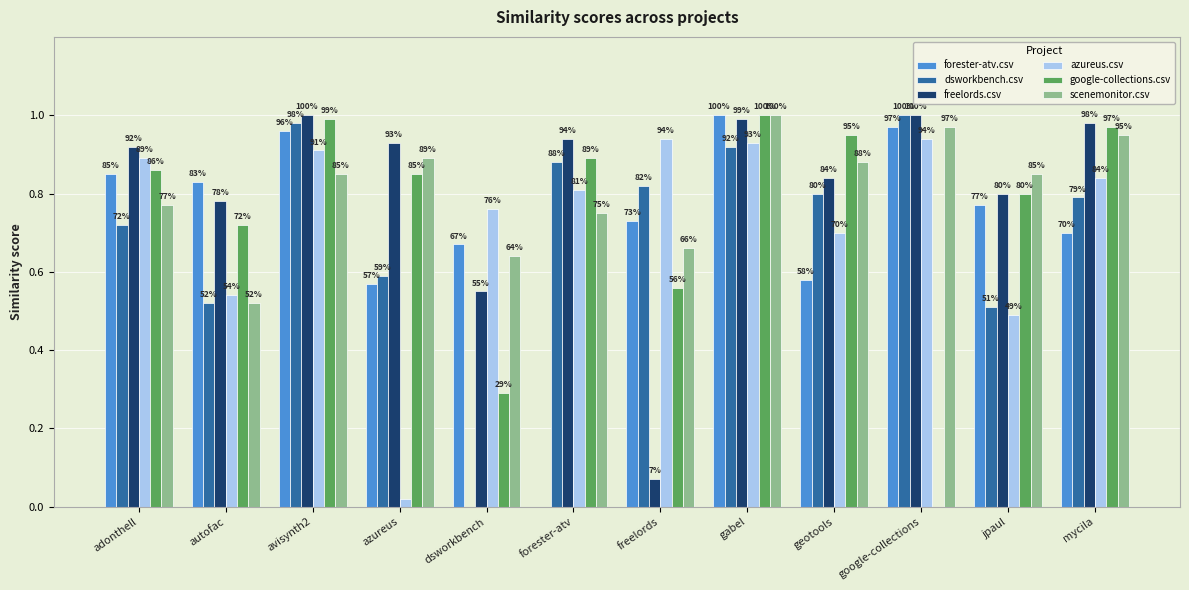

What are all the series names shown in the legend?

forester-atv.csv, dsworkbench.csv, freelords.csv, azureus.csv, google-collections.csv, scenemonitor.csv